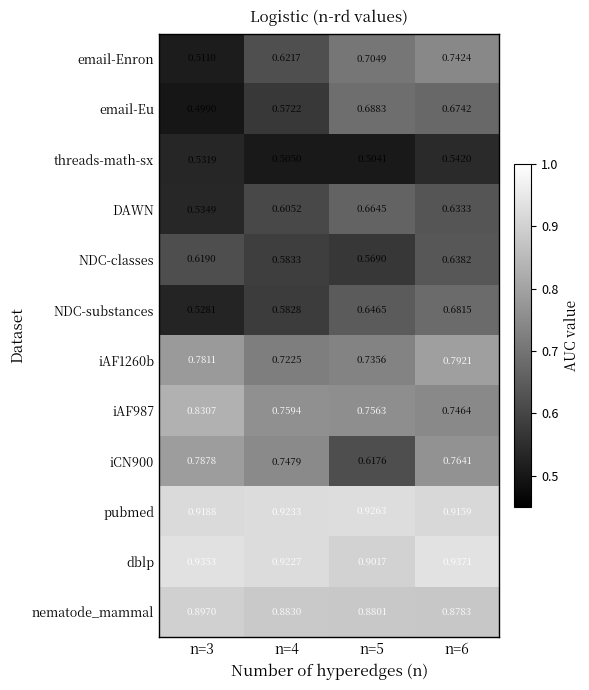

How many data points does each series have?

4